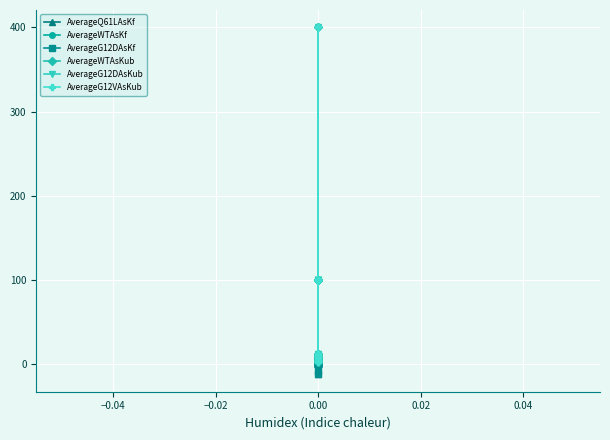

Count the number of categories in the chart.

18